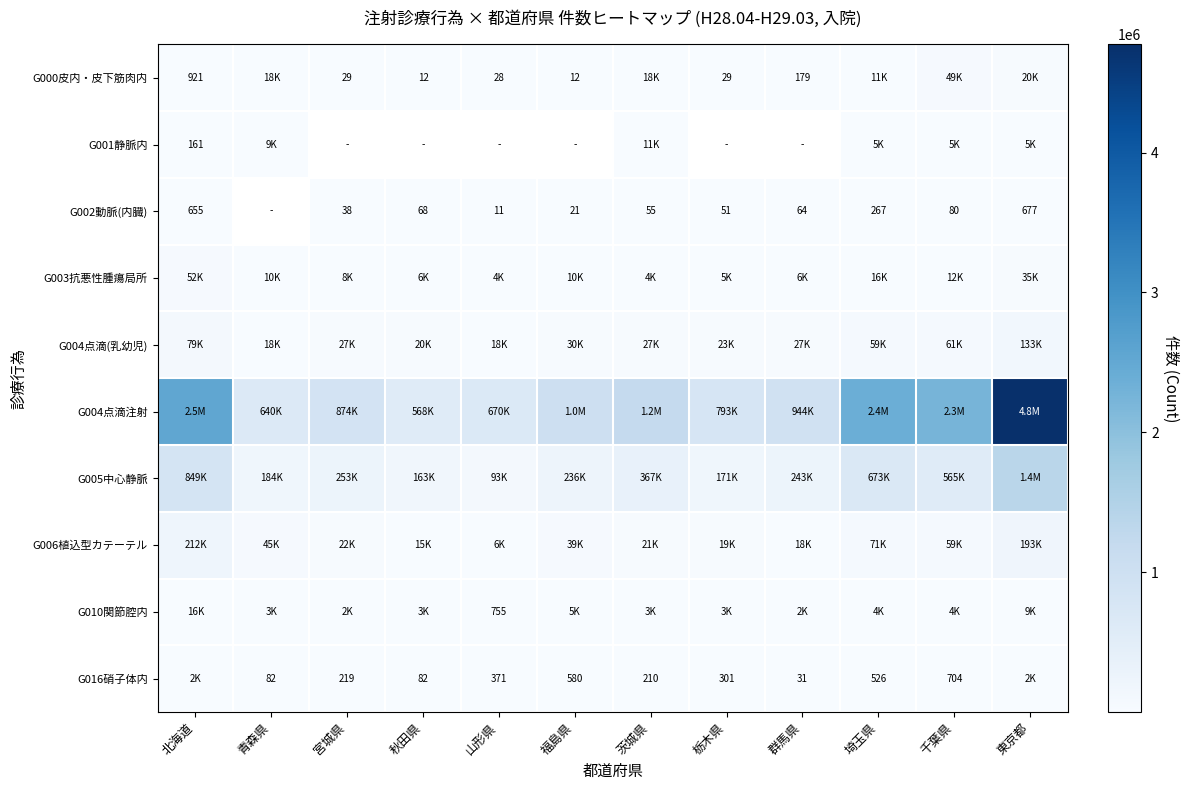

True or false: G002動脈(内臓) has a value of 137 at 千葉県.

False